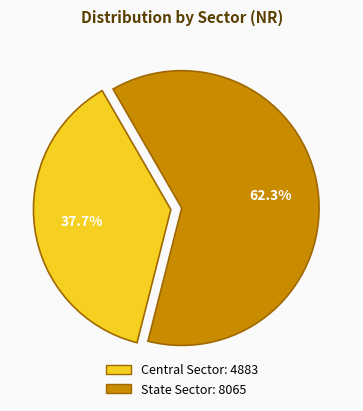

To the nearest percent, what percentage of the pie is Central Sector?

38%